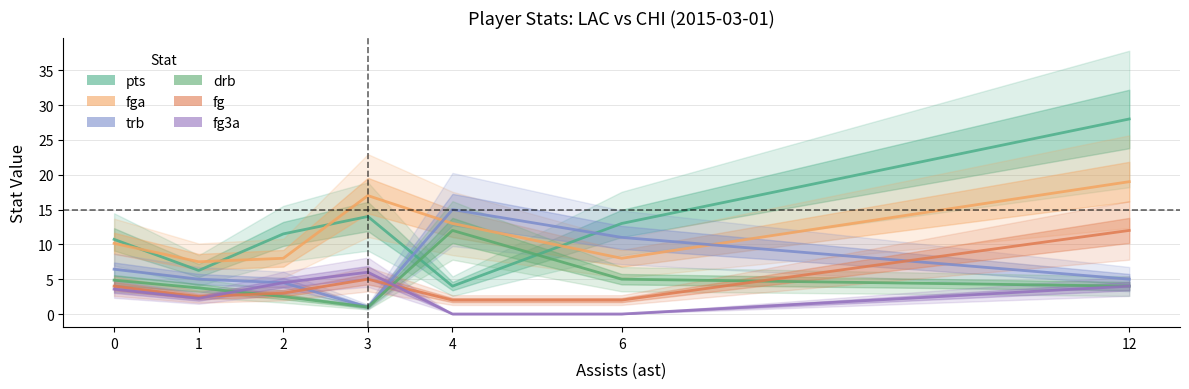

Where is the first local maximum for drb?

4